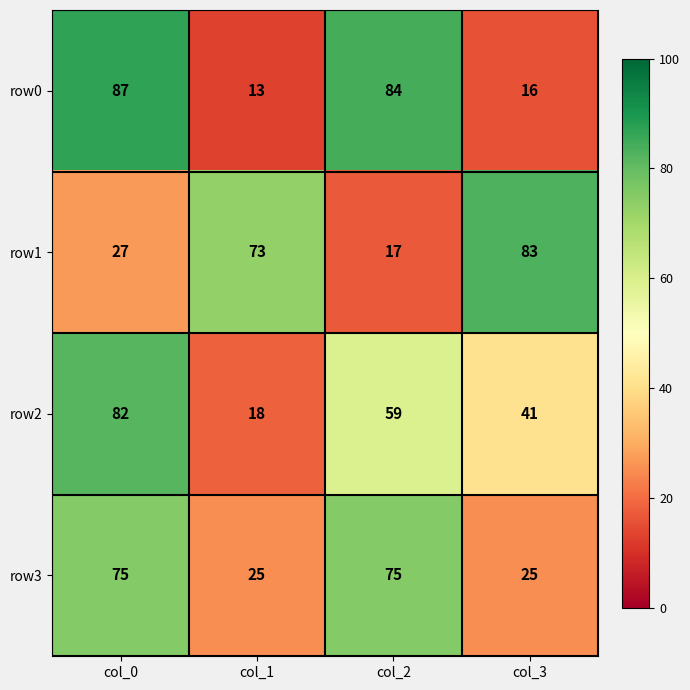

Reading left to right, list all the values displayed in this chart.

row0: col_0=87	col_1=13	col_2=84	col_3=16
row1: col_0=27	col_1=73	col_2=17	col_3=83
row2: col_0=82	col_1=18	col_2=59	col_3=41
row3: col_0=75	col_1=25	col_2=75	col_3=25